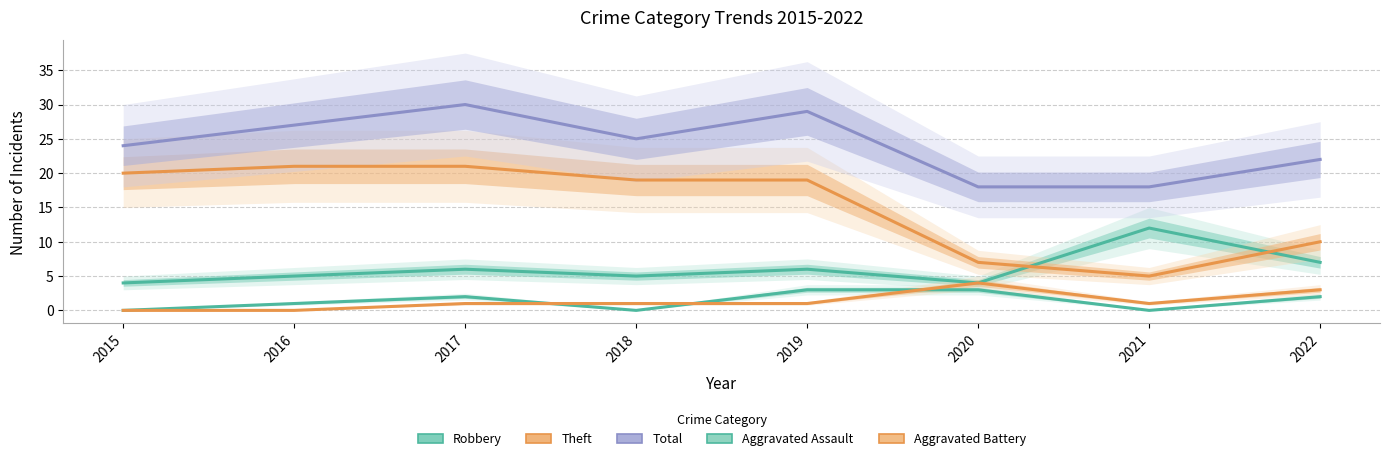

Reading left to right, list all the values displayed in this chart.

Robbery: 4	5	6	5	6	4	12	7
Theft: 20	21	21	19	19	7	5	10
Total: 24	27	30	25	29	18	18	22
Aggravated Assault: 0	1	2	0	3	3	0	2
Aggravated Battery: 0	0	1	1	1	4	1	3